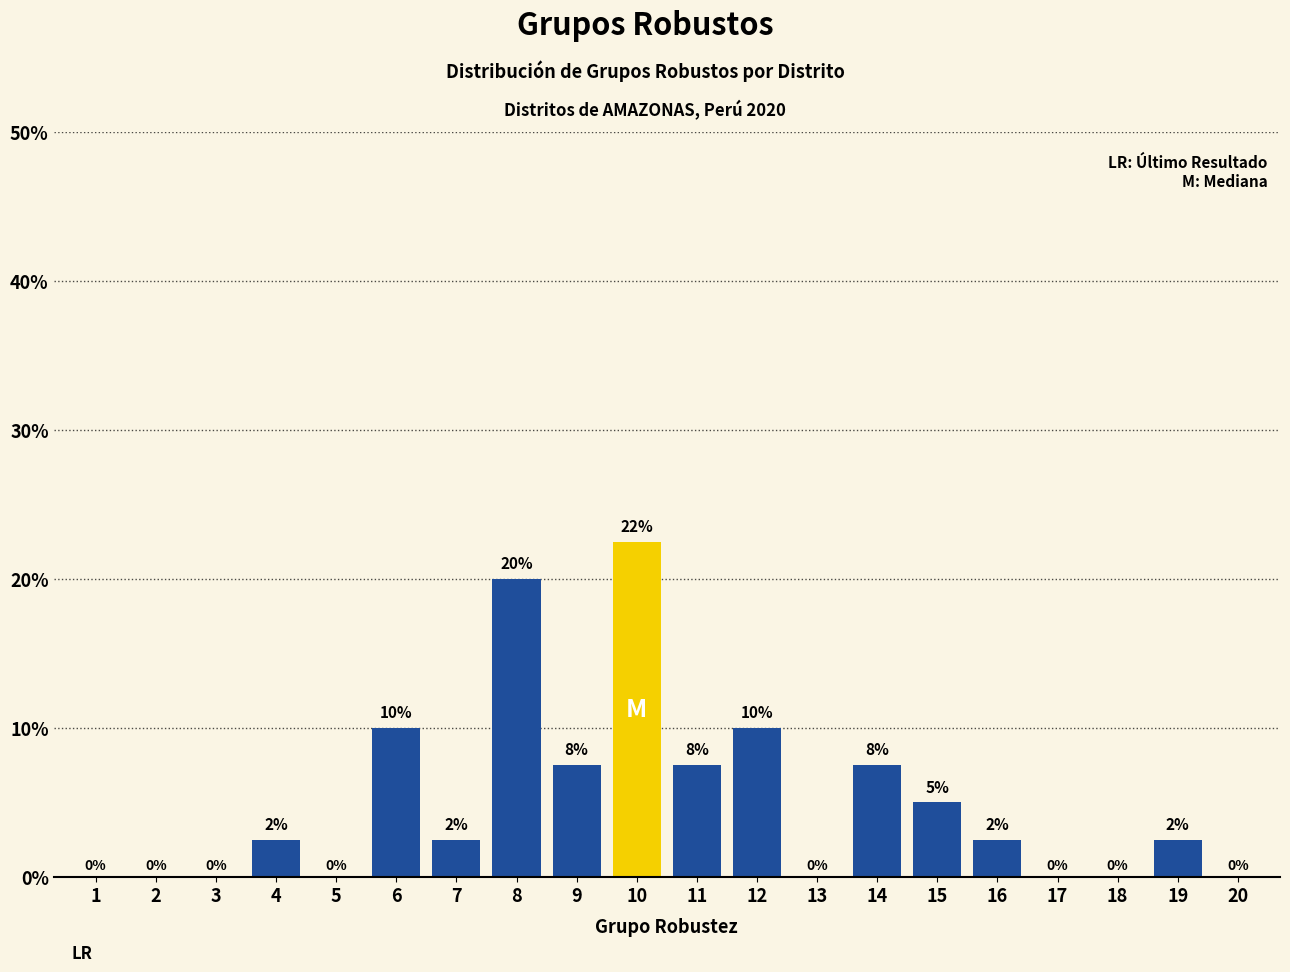

Where does the data first go above 2?

4